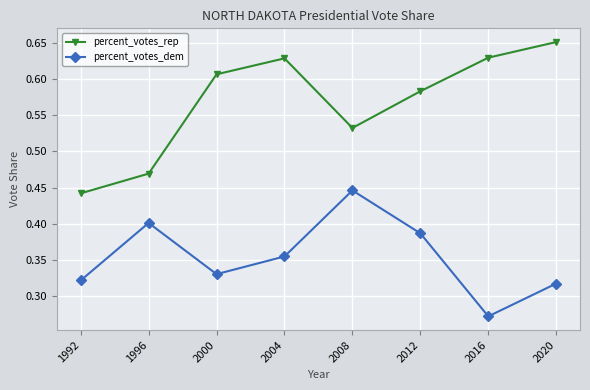

In percent_votes_dem, how many points are higher than both neighbors (excluding endpoints)?

2